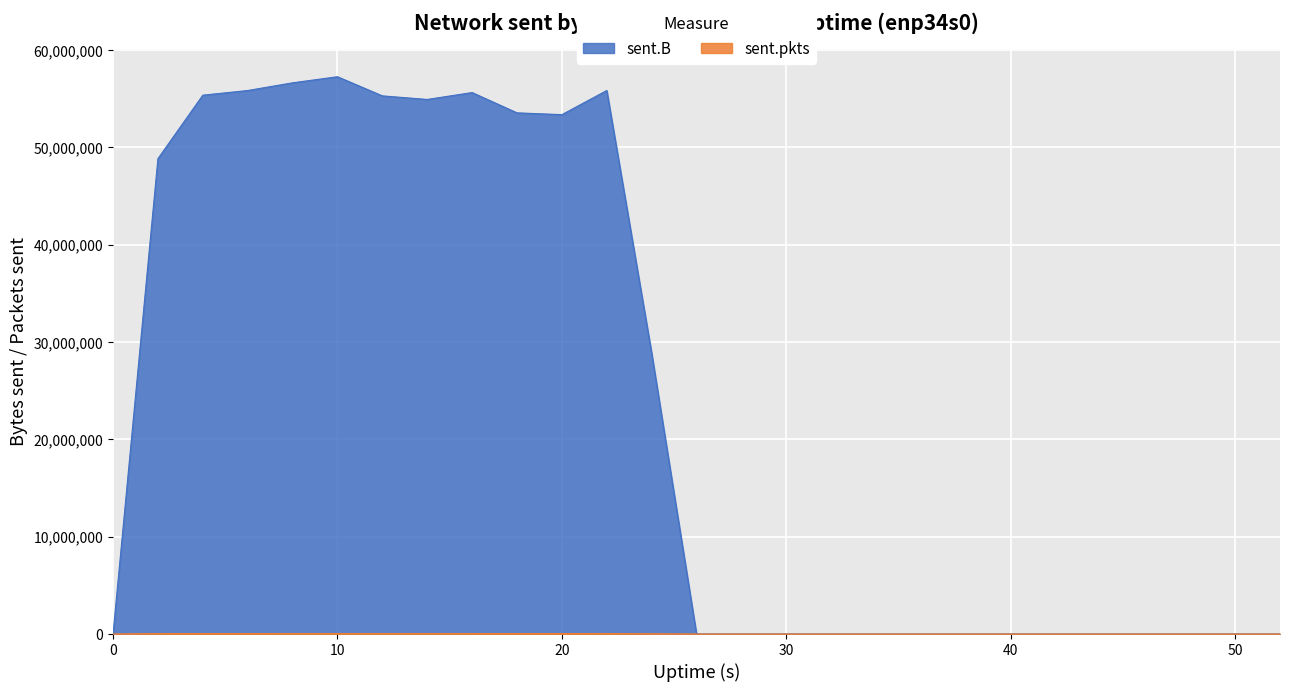

How many interior local valleys does the sent.pkts series have?

2